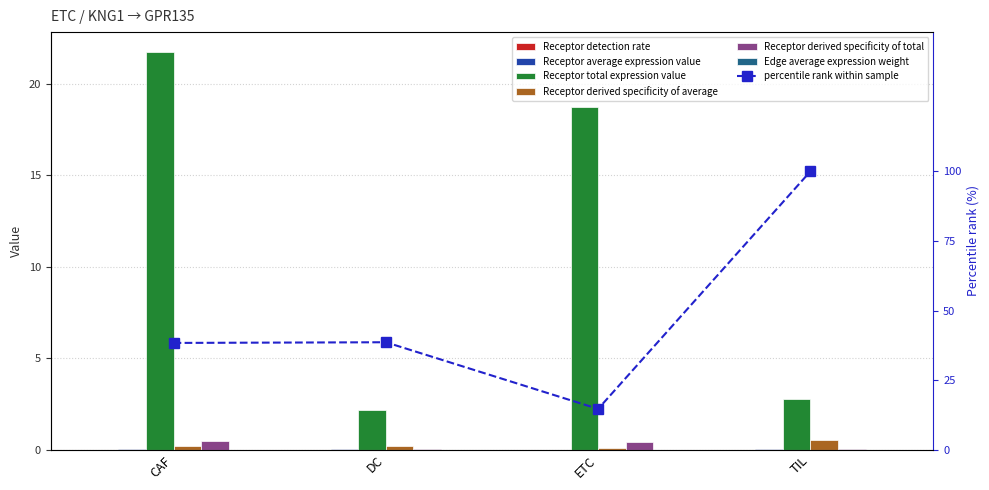

Is it true that Receptor total expression value equals 2.8 at TIL?

True